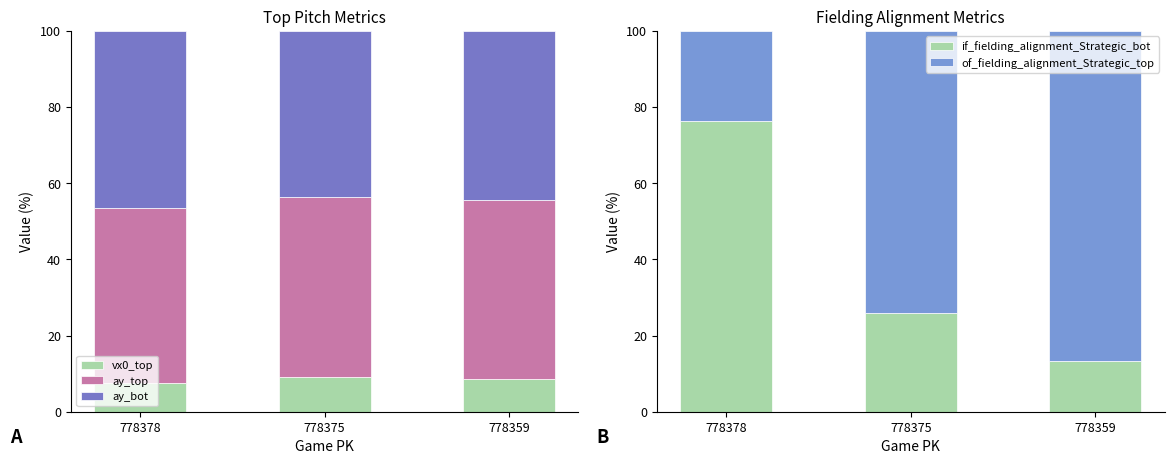

Which series has the largest range (max minus min)?

if_fielding_alignment_Strategic_bot